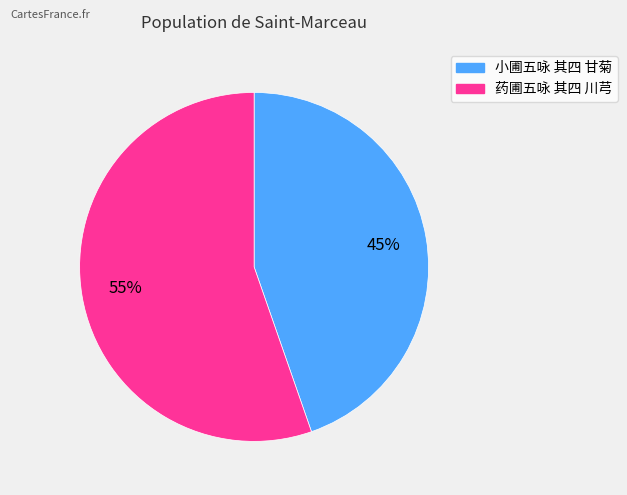

What is the ratio of the value at 小圃五咏 其四 甘菊 to the value at 药圃五咏 其四 川芎?

0.8